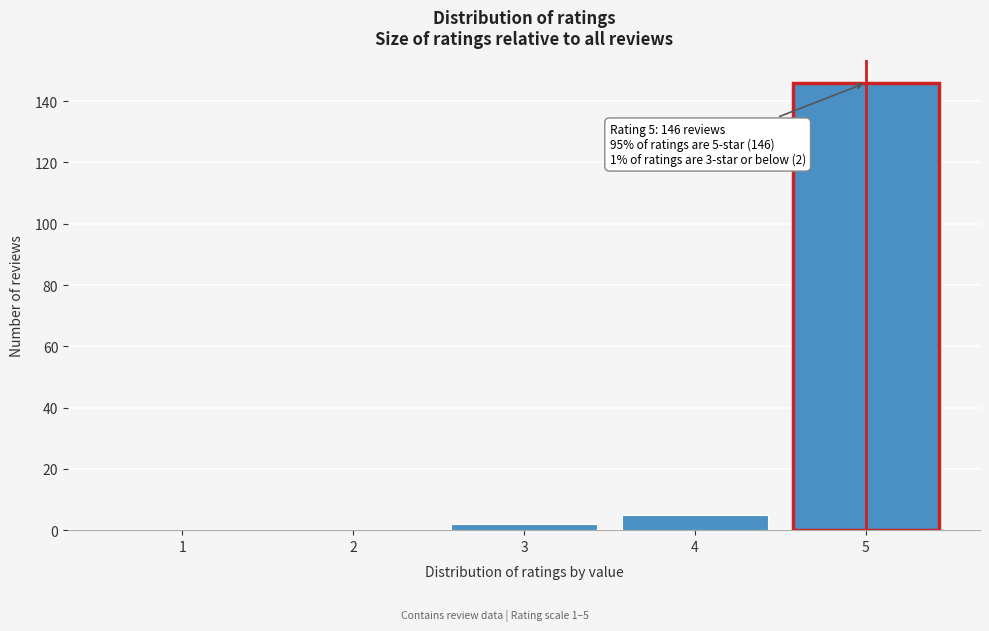

Reading left to right, extract all data points from this chart.

1=0	2=0	3=2	4=5	5=146